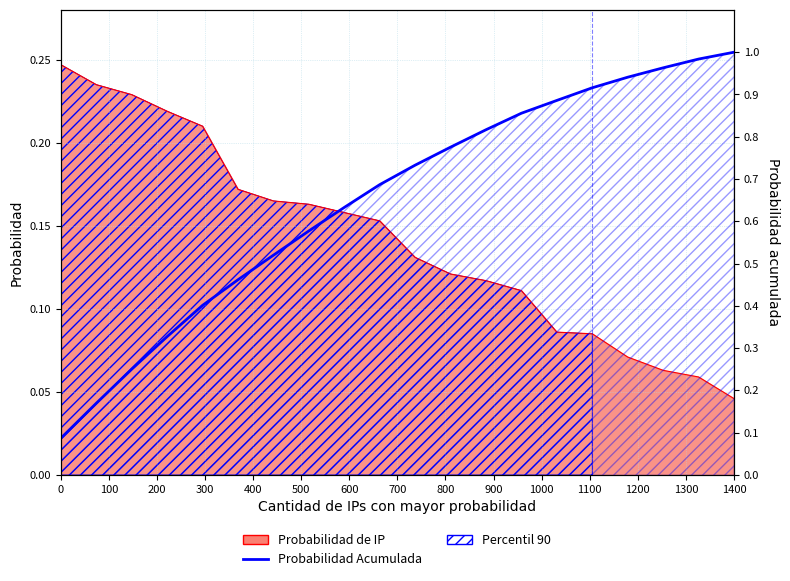

What is the difference between the maximum and minimum values?

0.9